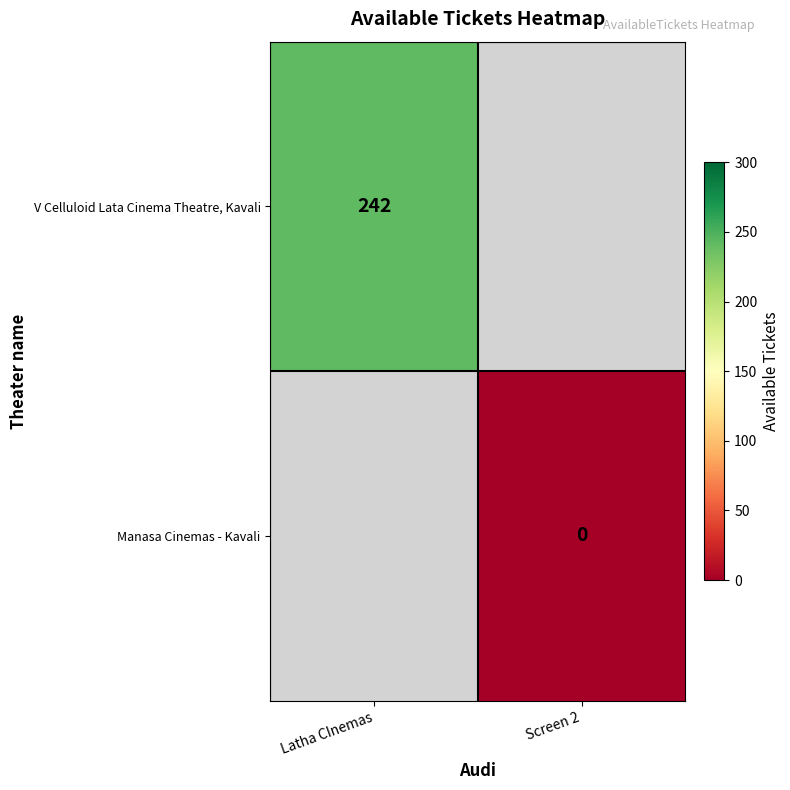

At which label does V Celluloid Lata Cinema Theatre, Kavali reach its peak?

Latha CInemas